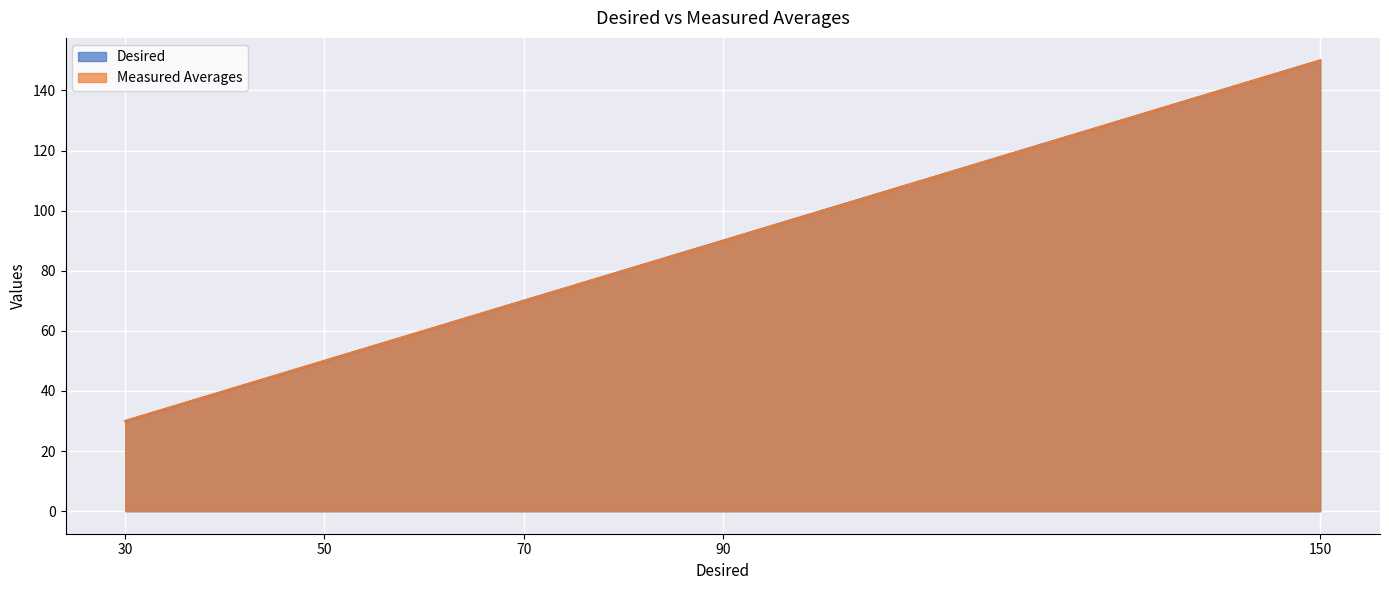

Reading right to left, transcribe all the data shown in this chart.

Desired: 150=150.0	90=90.0	70=70.0	50=50.0	30=30.0
Measured Averages: 150=150.0	90=89.9	70=70.0	50=50.0	30=30.0